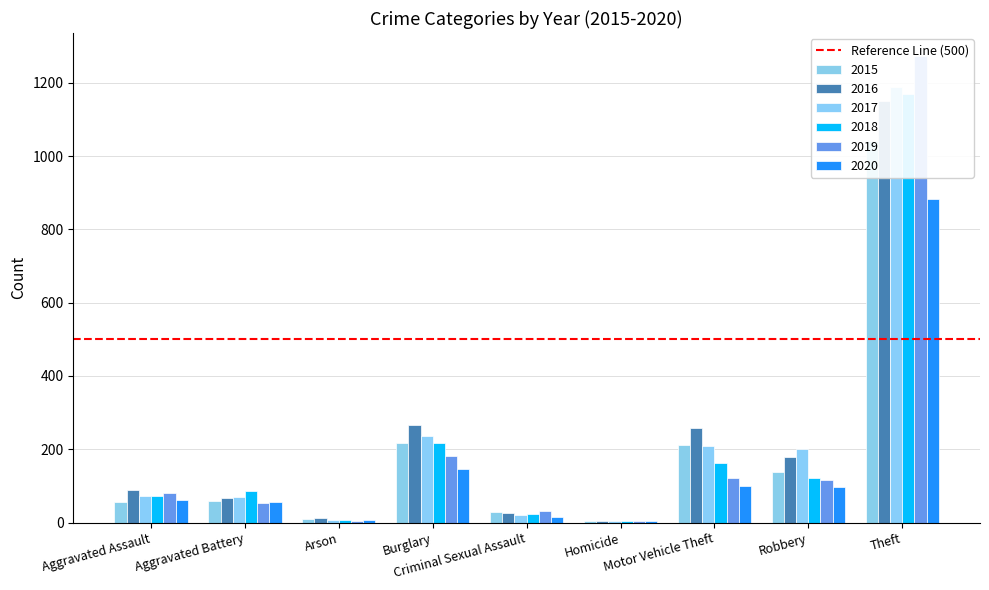

The 2017 series shows 8 at Criminal Sexual Assault. True or false?

False